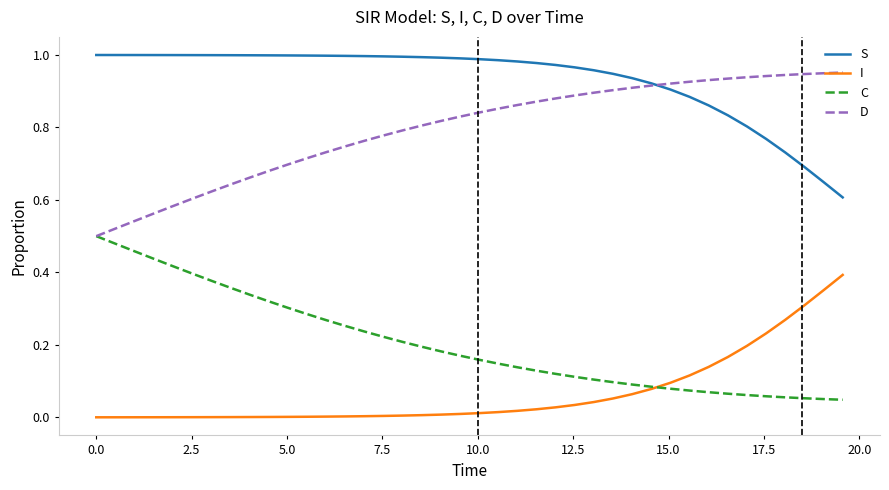

True or false: S and C intersect in this chart.

False